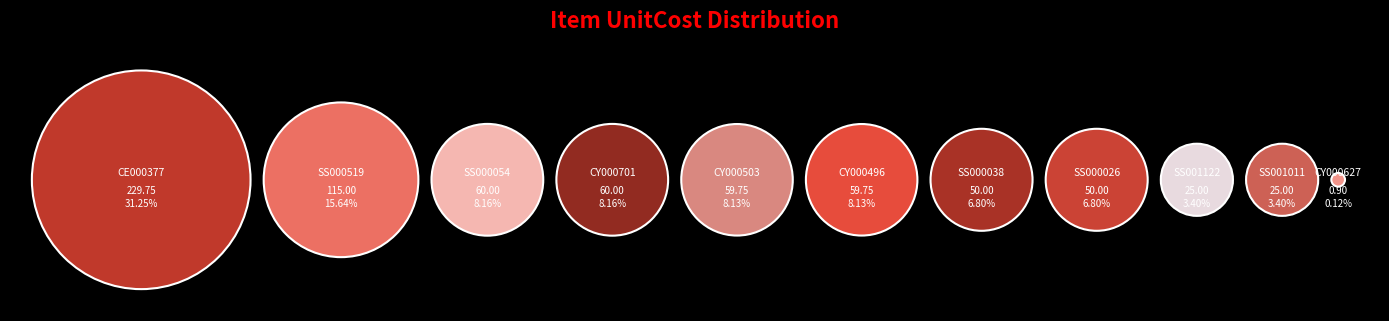

To the nearest percent, what is the average slice percentage?

9%